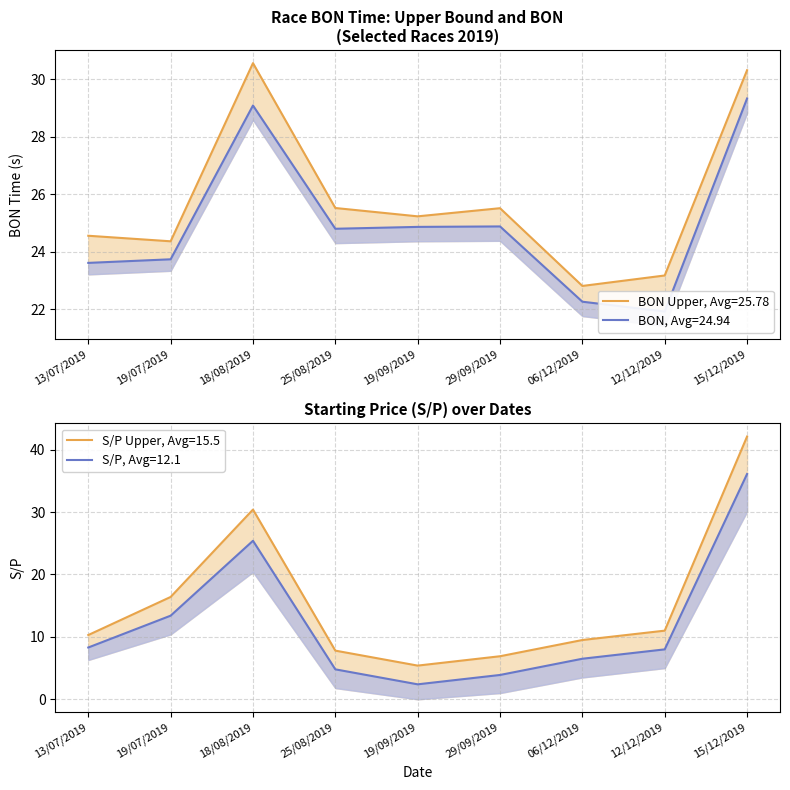

What position from the right is 12/12/2019?

2